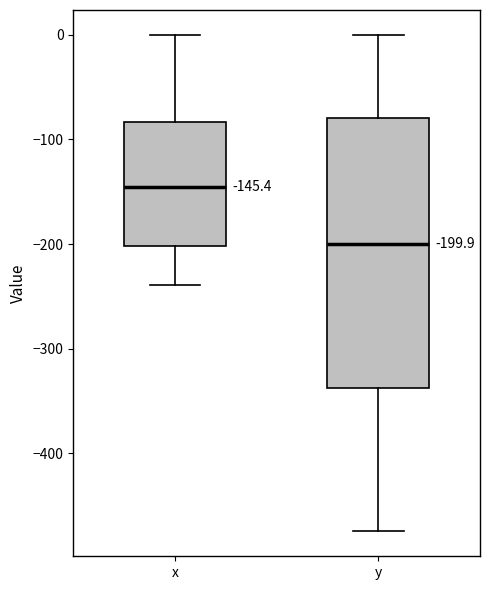

Which box is the tallest, from its lower edge to its upper edge?

y